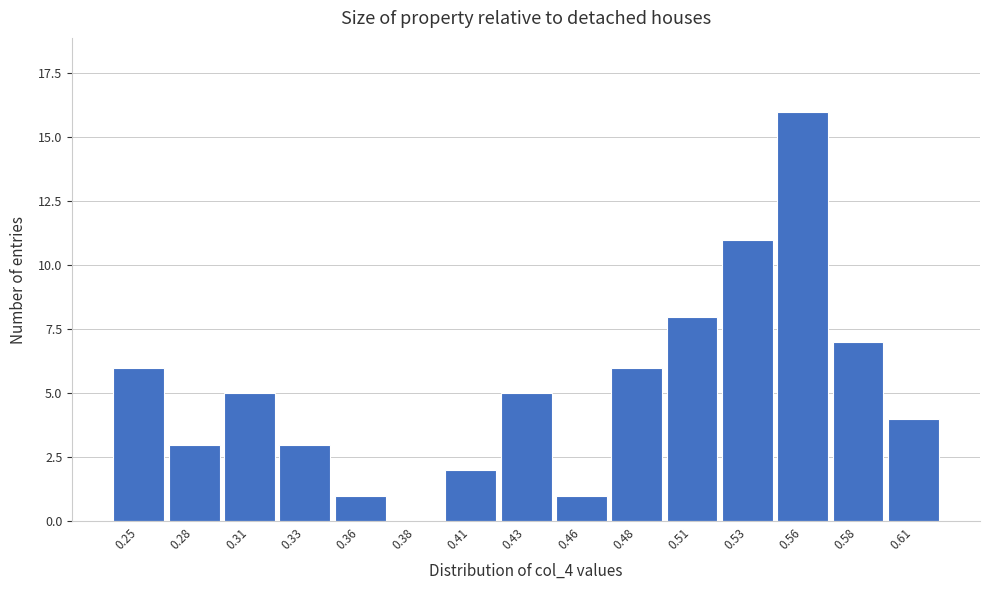

Reading left to right, transcribe all the data shown in this chart.

0.25=6	0.28=3	0.31=5	0.33=3	0.36=1	0.38=0	0.41=2	0.43=5	0.46=1	0.48=6	0.51=8	0.53=11	0.56=16	0.58=7	0.61=4